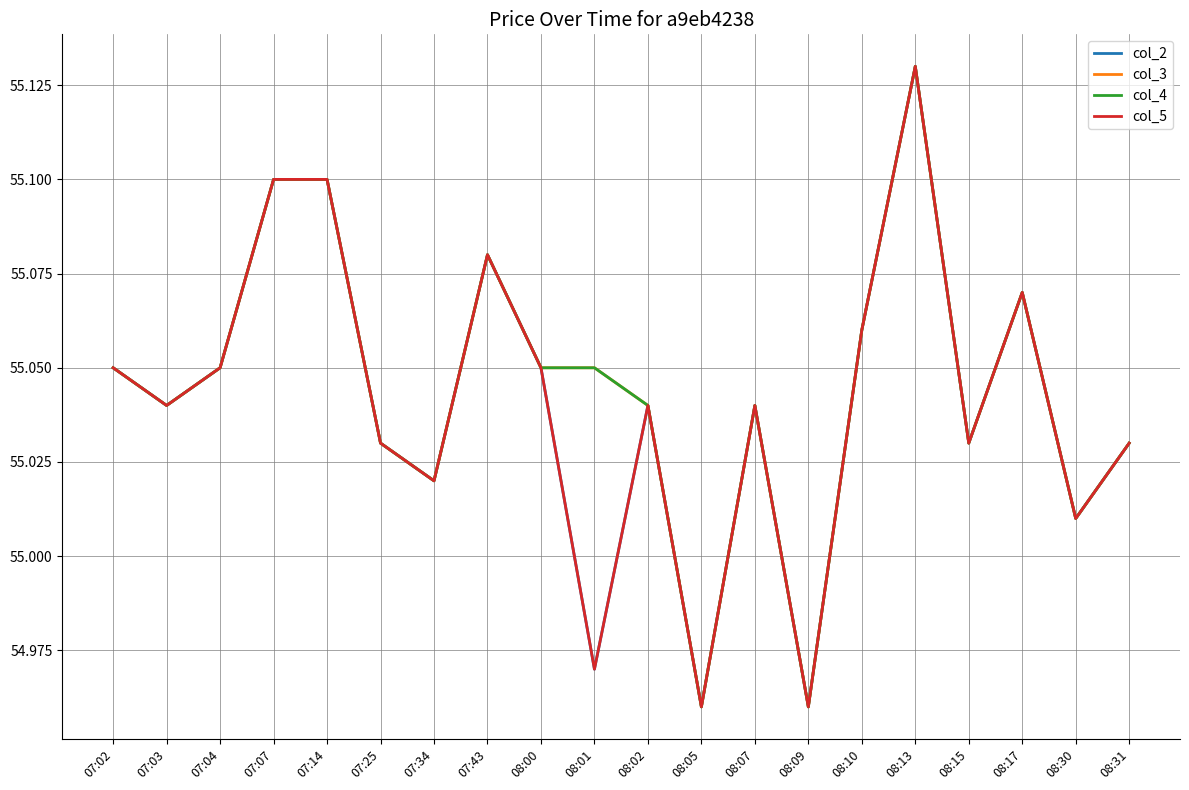

What is the label of the 6th point from the right?

08:10